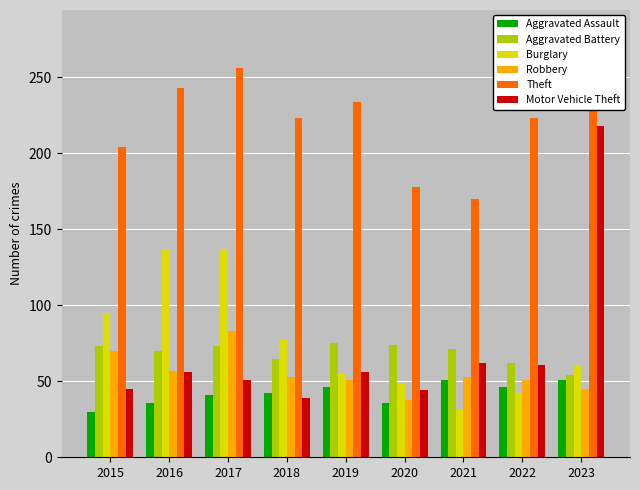

The Robbery series shows 81 at 2018. True or false?

False